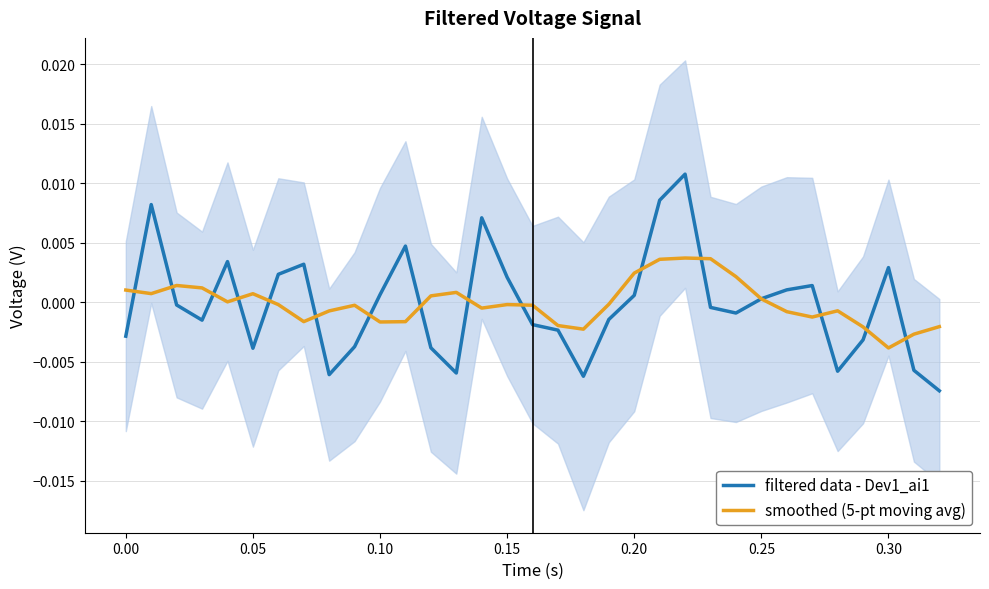

Is this an area chart (filled region under the line)?

No